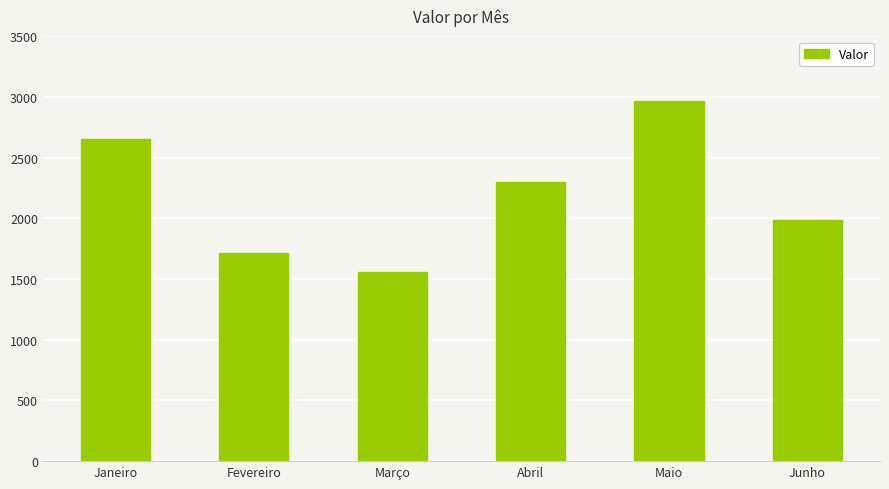

What is the label of the 4th bar from the right?

Março